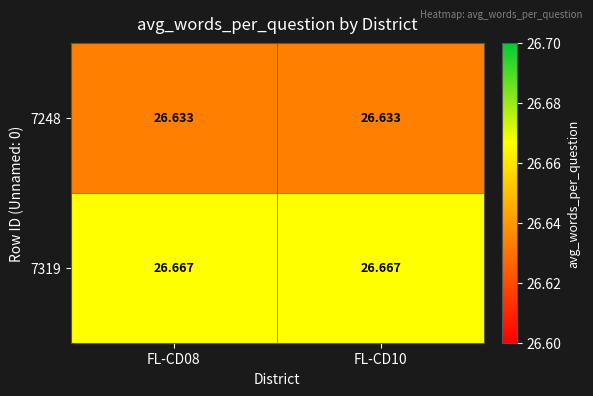

List the series in order of their peak value, lowest first.

7248, 7319